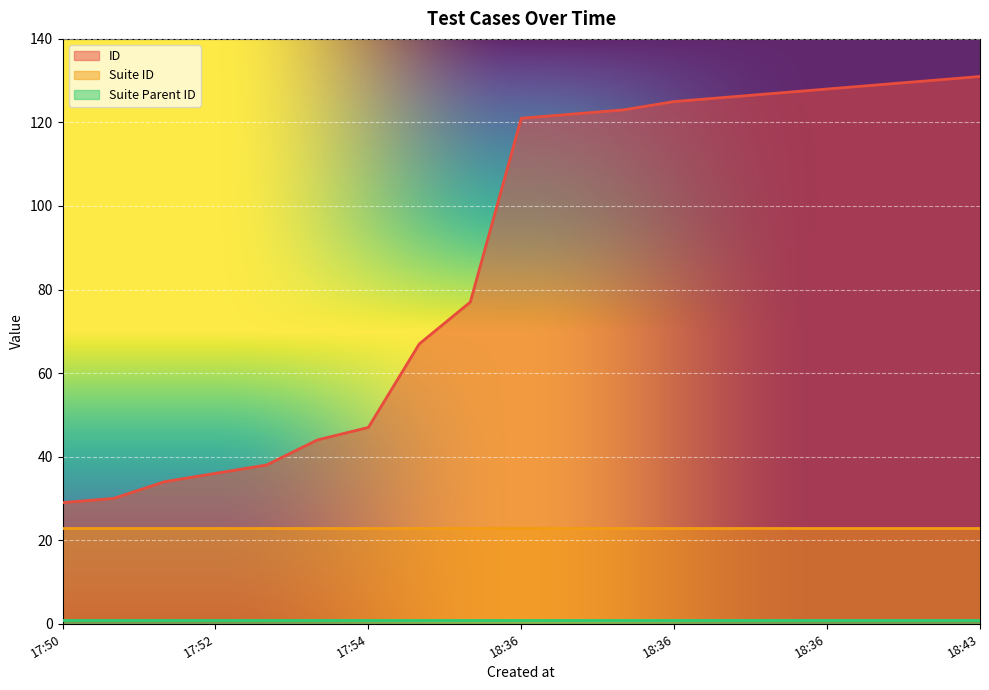

Reading right to left, extract all data points from this chart.

ID: 131	130	129	128	127	126	125	123	122	121	77	67	47	44	38	36	34	30	29
Suite ID: 23	23	23	23	23	23	23	23	23	23	23	23	23	23	23	23	23	23	23
Suite Parent ID: 1	1	1	1	1	1	1	1	1	1	1	1	1	1	1	1	1	1	1